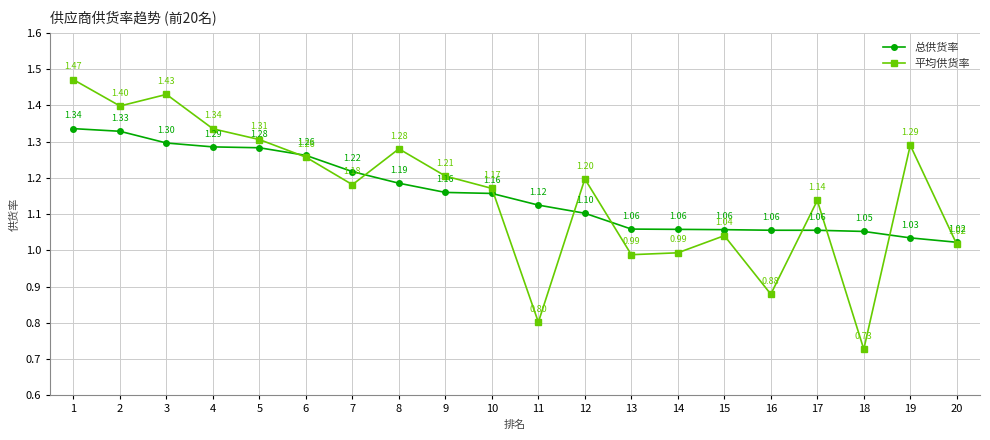

How many lines are shown in the chart?

2